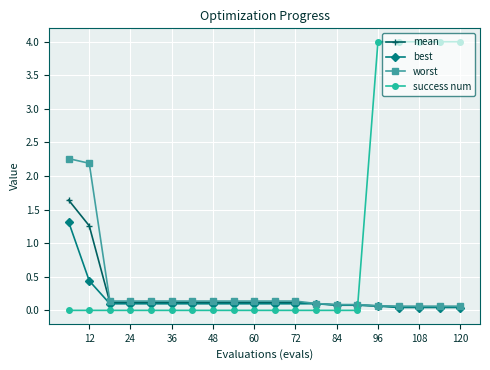

How many intersections are there between mean and success num?

1